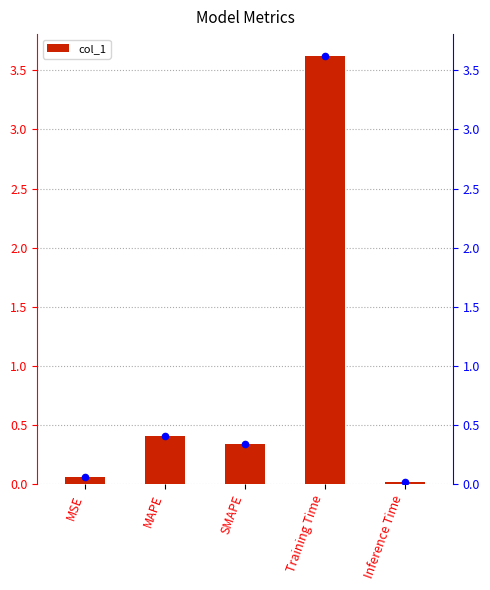

Approximately how many times larger is the value at MAPE compared to Training Time?

0.1